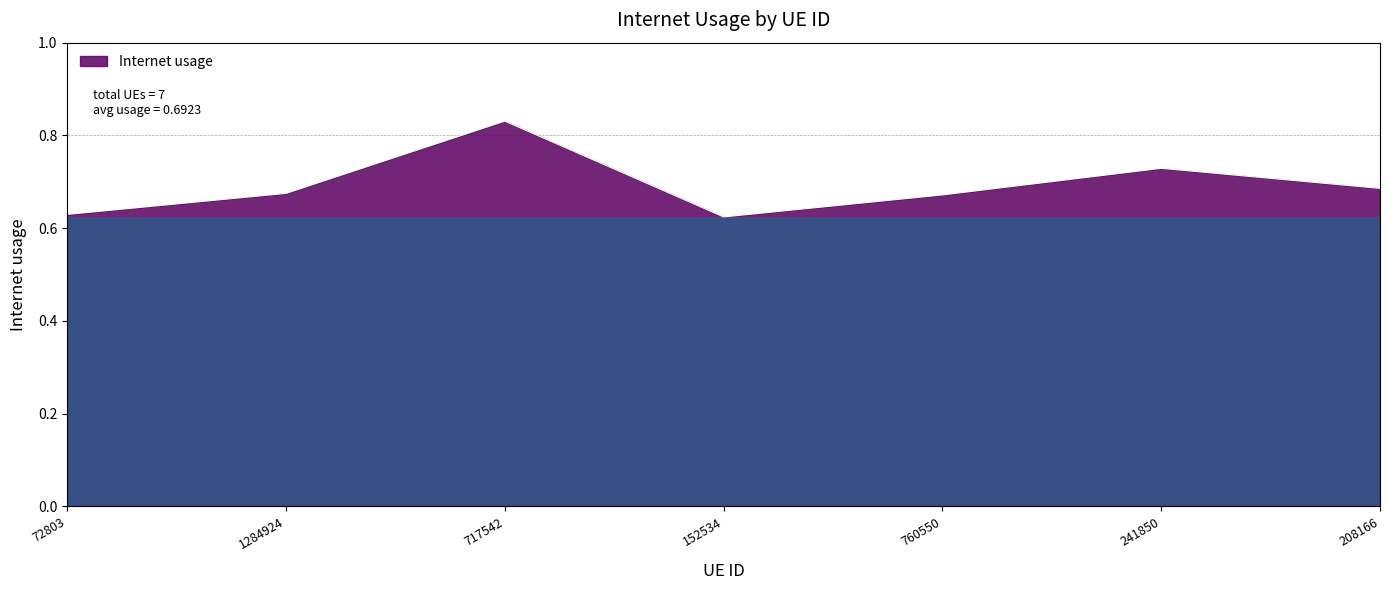

Between 760550 and 717542, which is larger?

717542